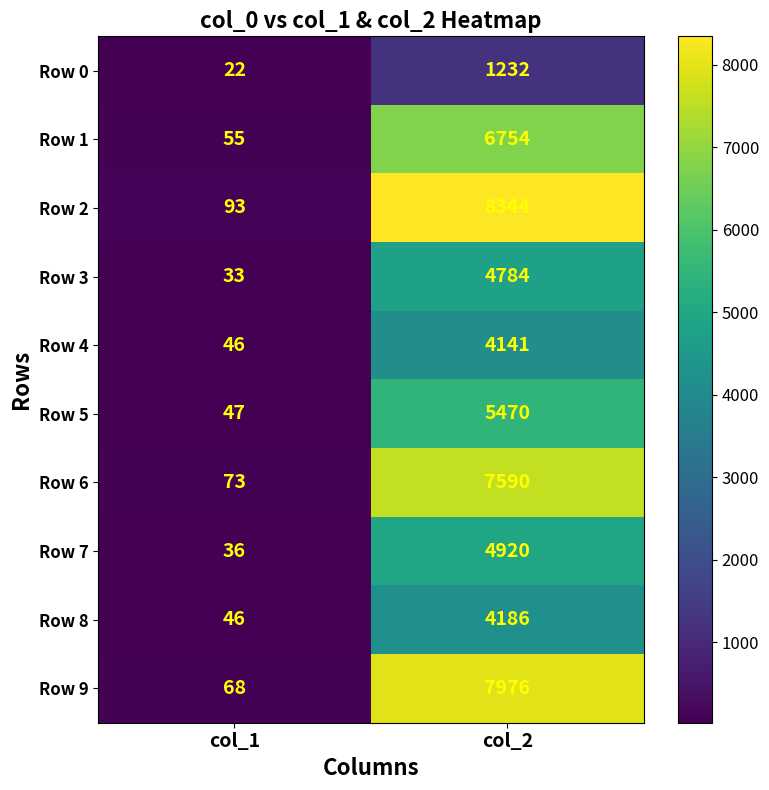

The value of Row 1 at col_2 is 1815. True or false?

False